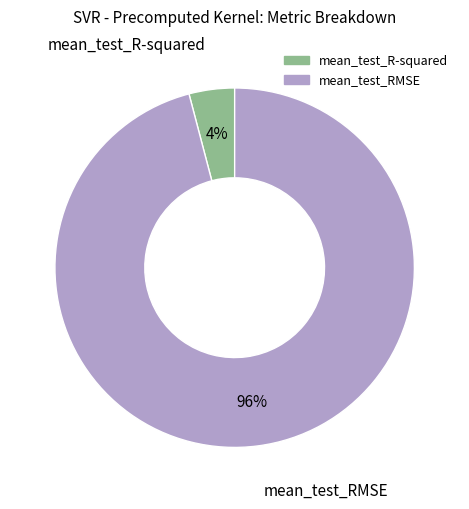

How many segments does this pie chart have?

2